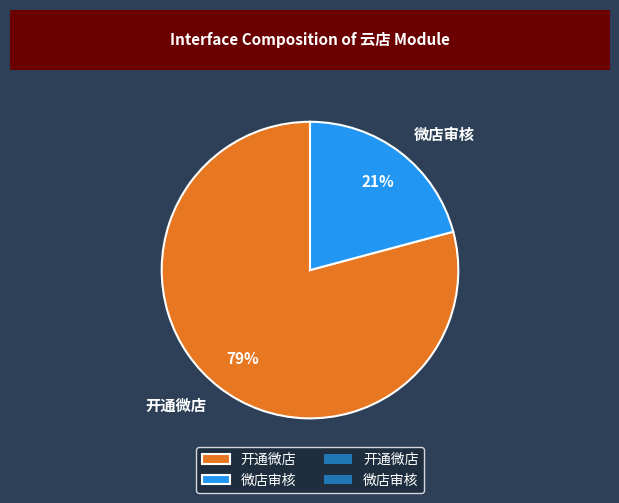

What is the smallest slice in the pie chart?

微店审核